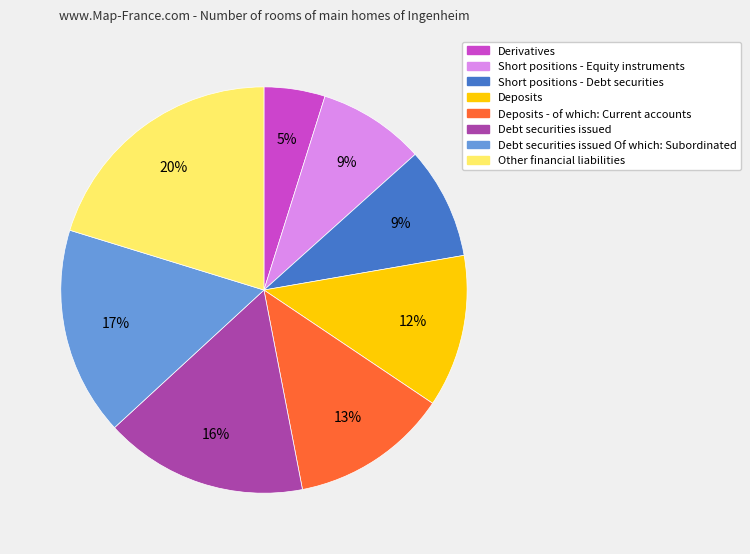

What percentage is the Short positions - Equity instruments slice, to the nearest percent?

9%